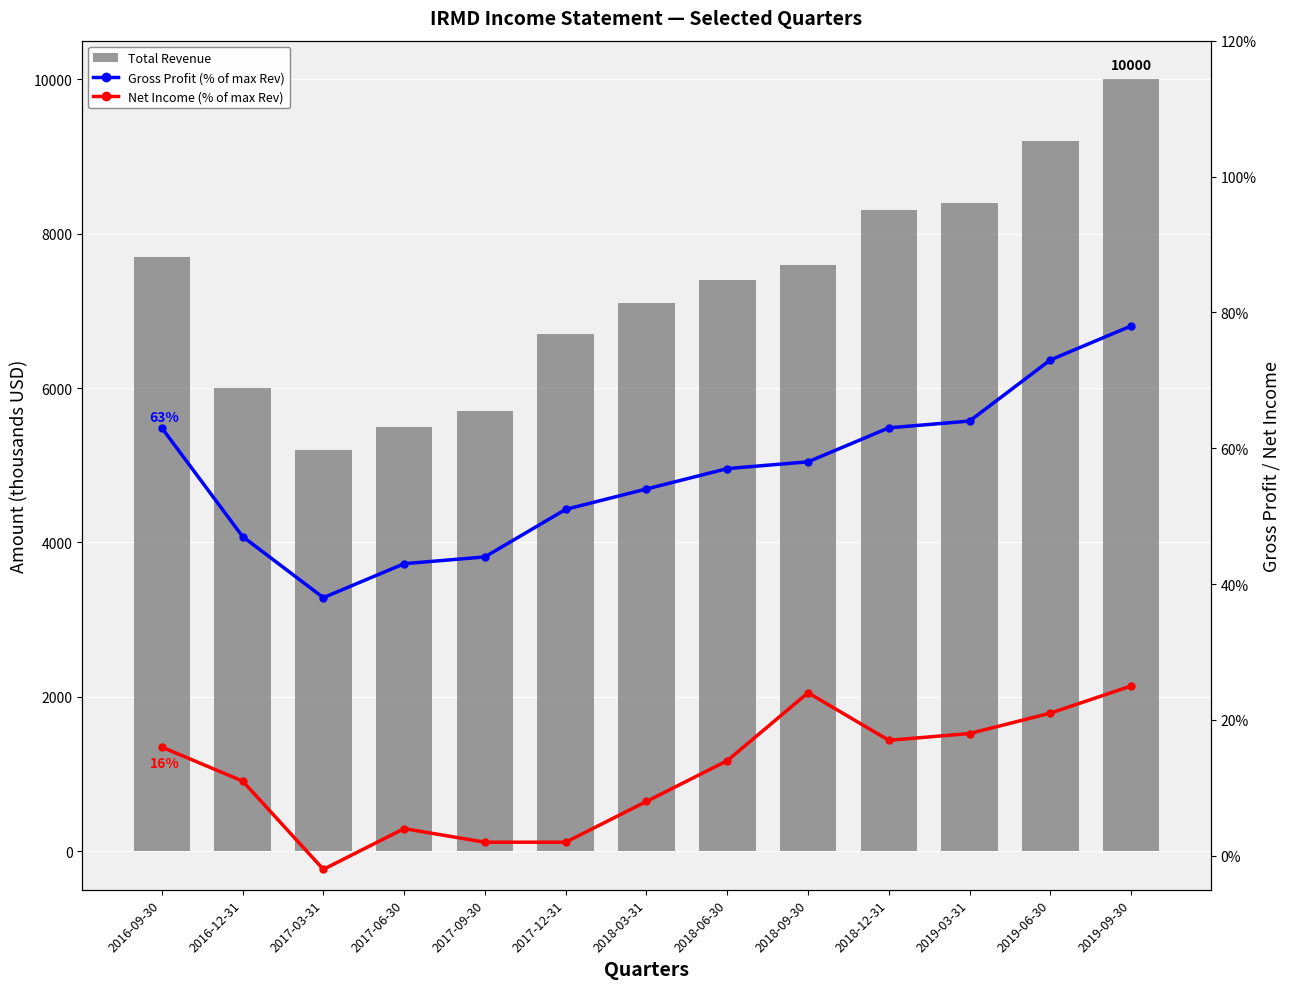

How many Gross Profit (% of max Revenue) values are between 0 and 1?

13